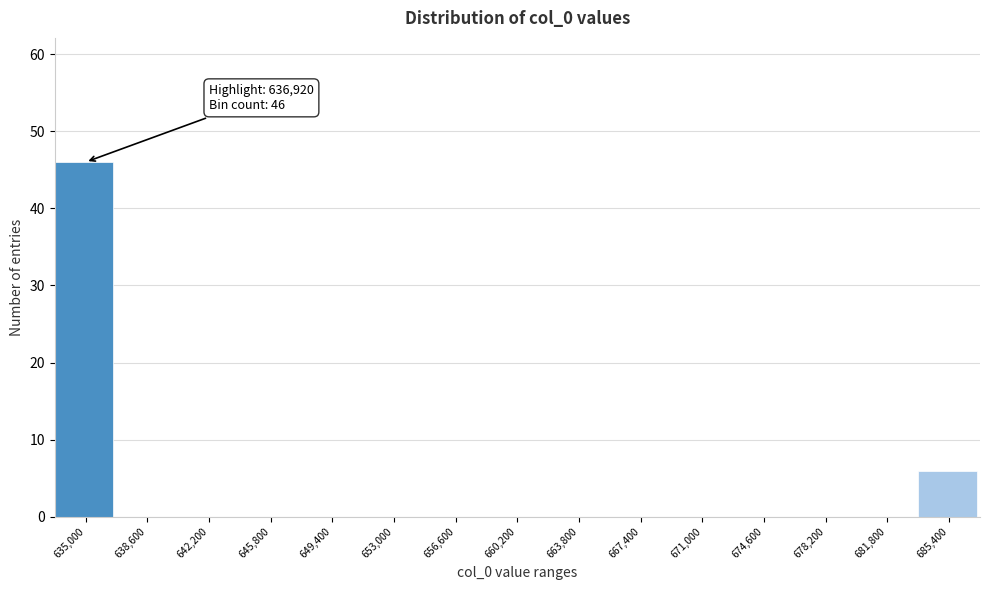

Reading left to right, list all the values displayed in this chart.

635,000=46	638,600=0	642,200=0	645,800=0	649,400=0	653,000=0	656,600=0	660,200=0	663,800=0	667,400=0	671,000=0	674,600=0	678,200=0	681,800=0	685,400=6